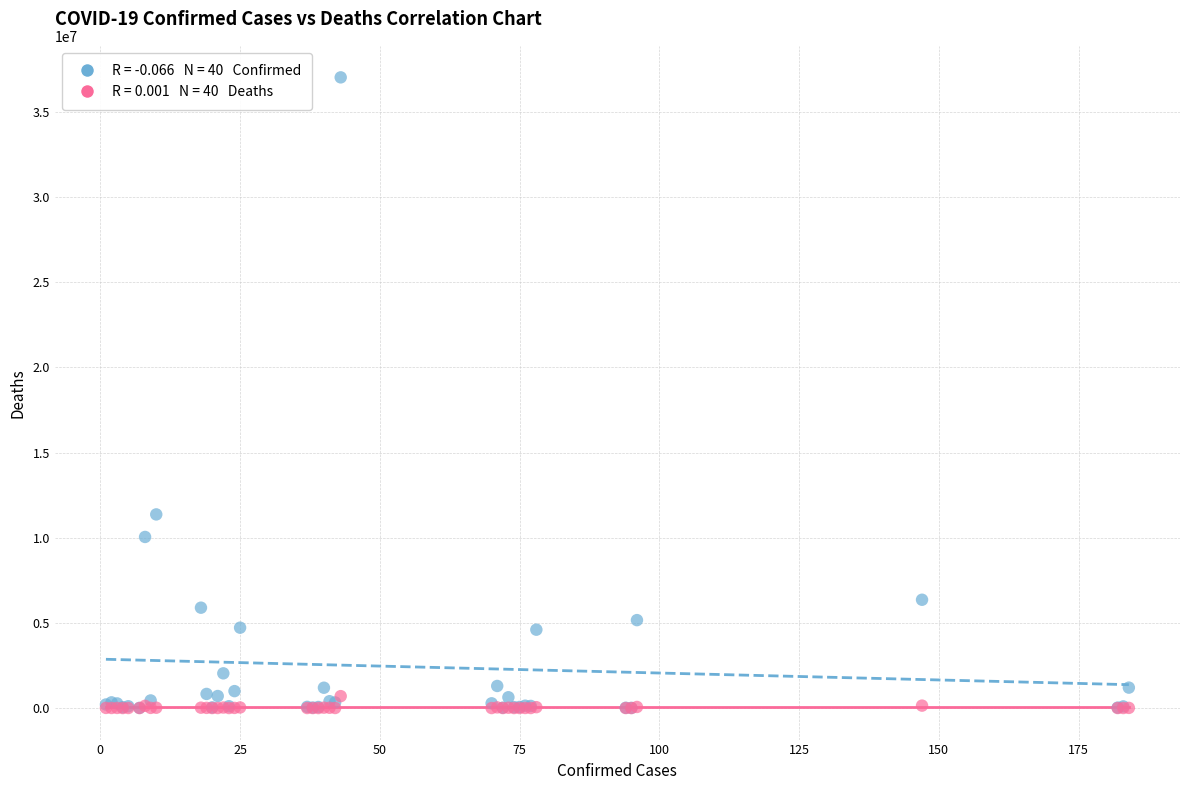

Across all series, what Y value is closest to 18510276?

11366361